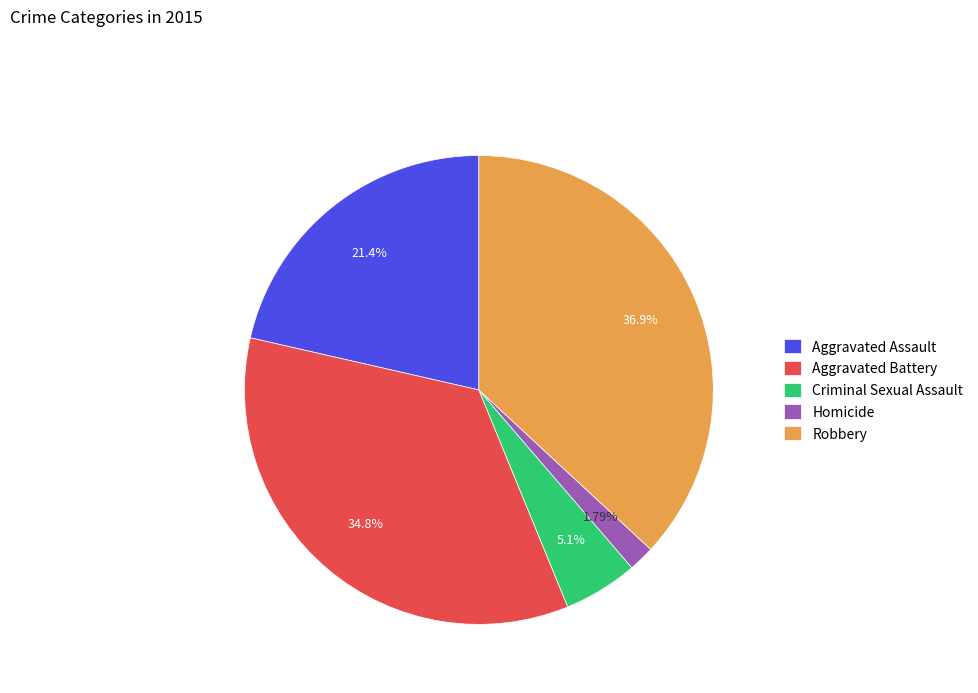

What is the ratio of the value at Aggravated Battery to the value at Robbery?

0.9